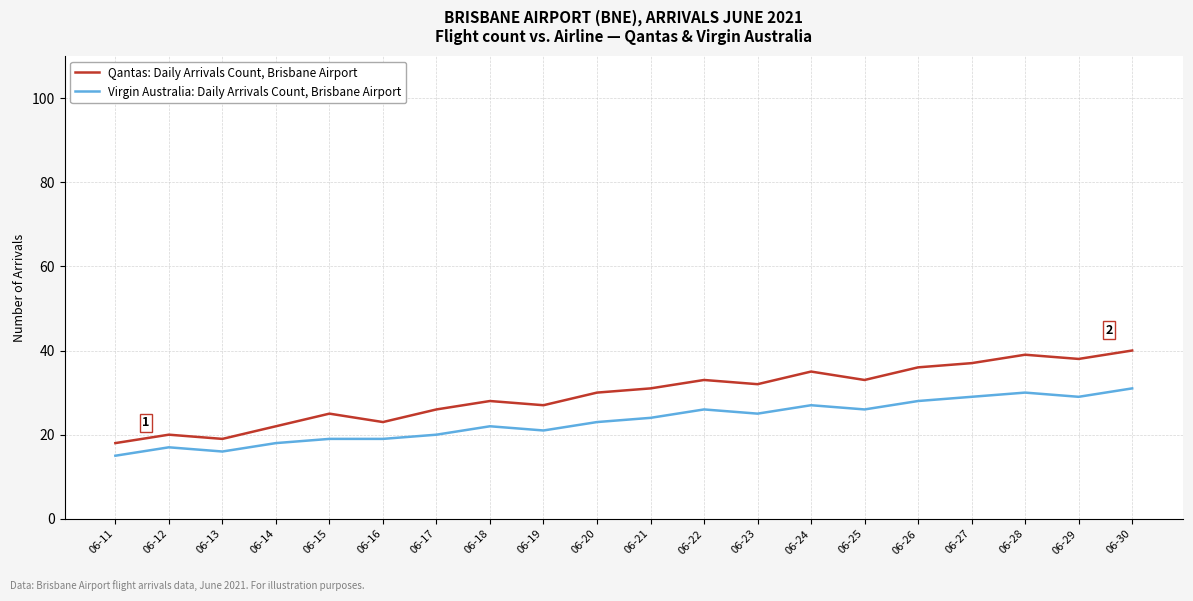

Reading right to left, transcribe all the data shown in this chart.

Qantas: Daily Arrivals Count, Brisbane Airport: 40	38	39	37	36	33	35	32	33	31	30	27	28	26	23	25	22	19	20	18
Virgin Australia: Daily Arrivals Count, Brisbane Airport: 31	29	30	29	28	26	27	25	26	24	23	21	22	20	19	19	18	16	17	15